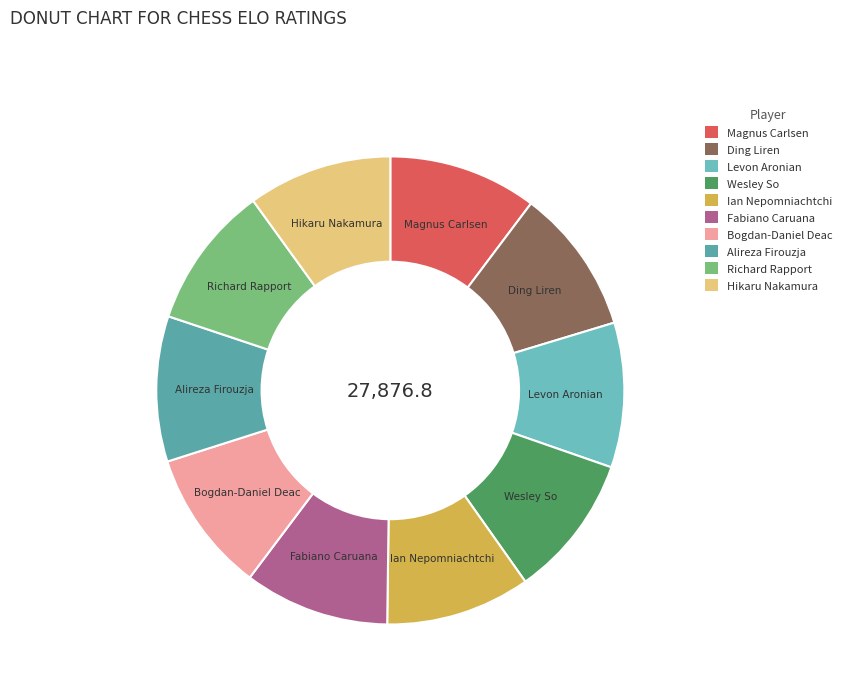

Is there any slice that represents more than half of the pie?

No